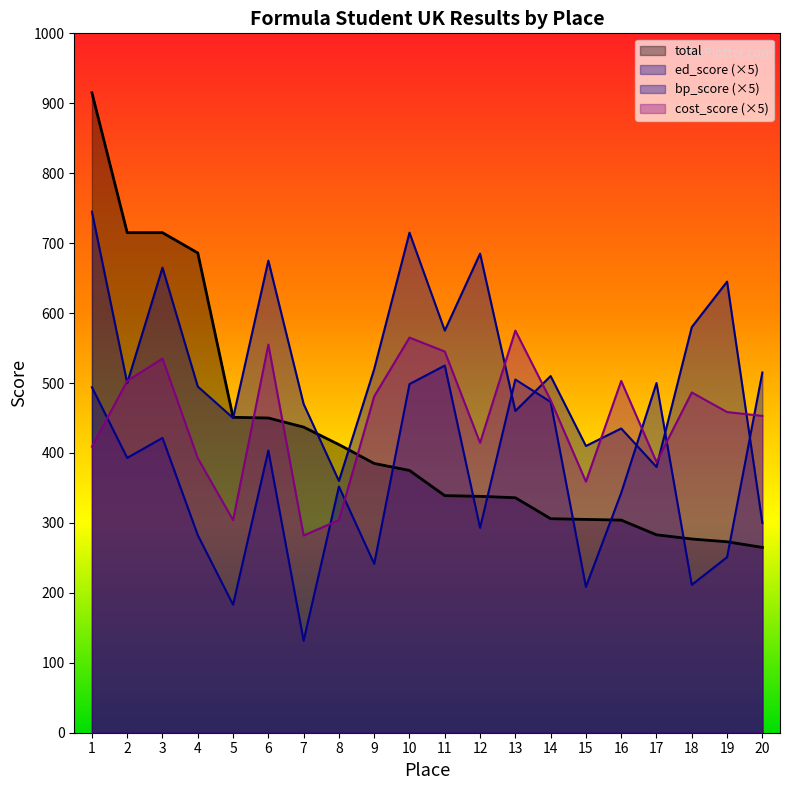

Which series has the largest range (max minus min)?

total